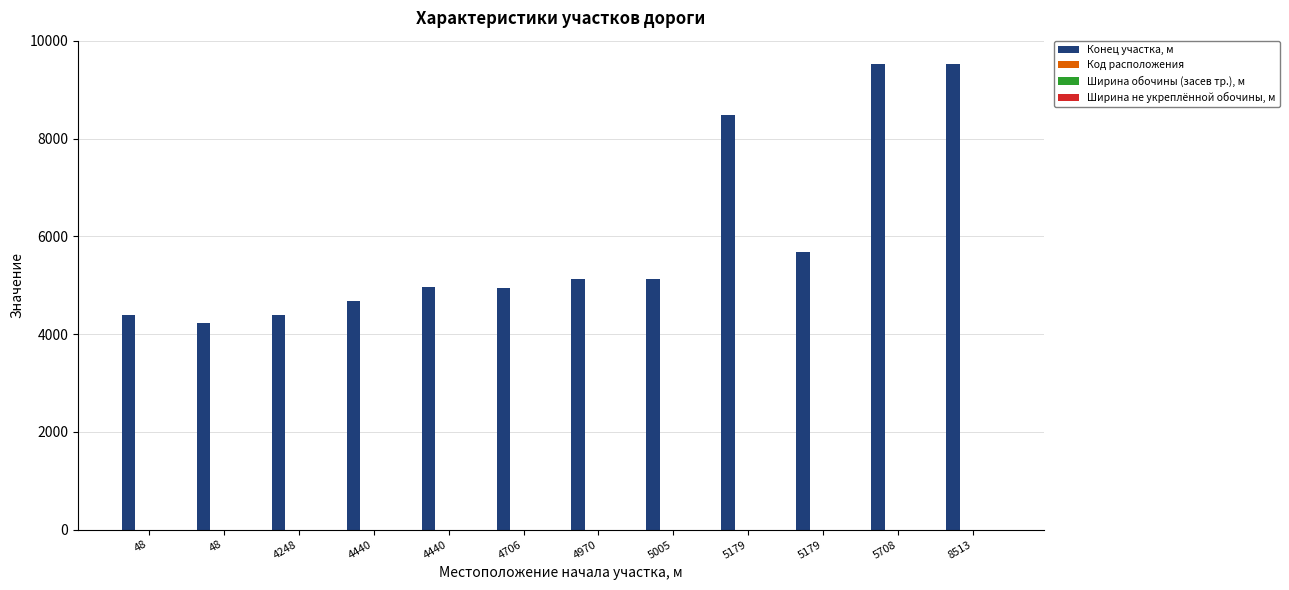

Count the number of categories in the chart.

12